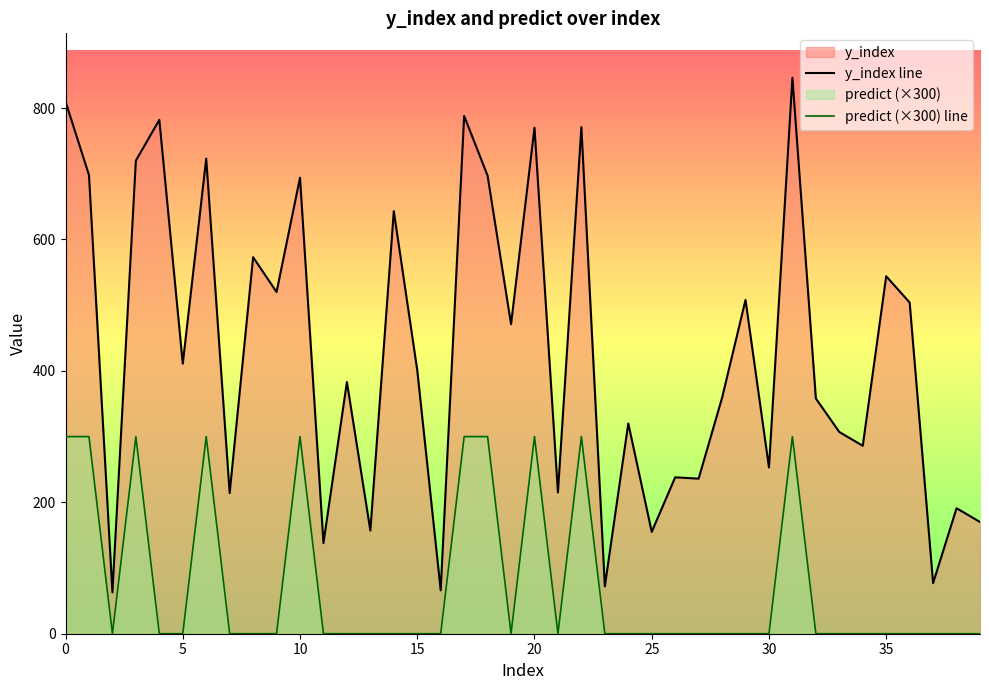

List the series in order of their peak value, highest first.

y_index line, predict (×300) line